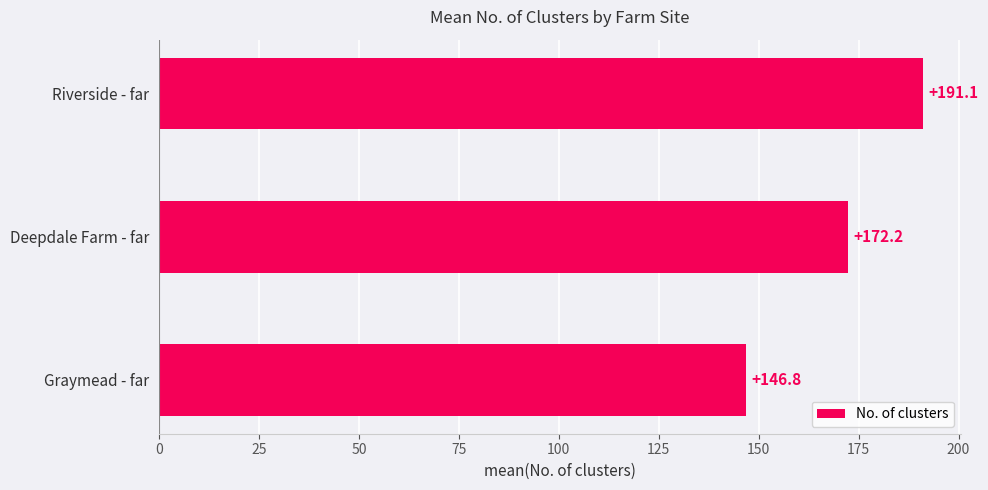

Does the chart contain any negative values?

No